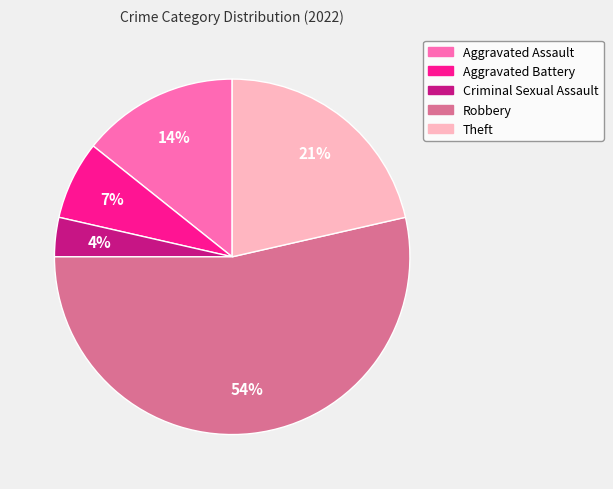

To the nearest percent, what is the average slice percentage?

20%